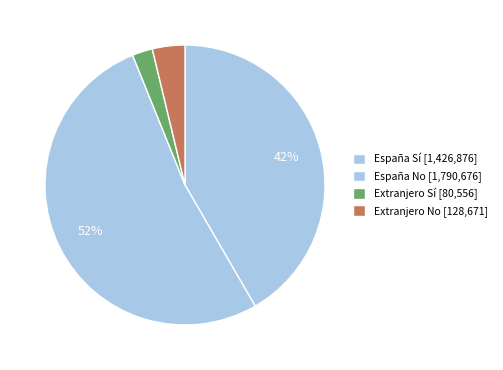

Count the number of slices in the pie.

4